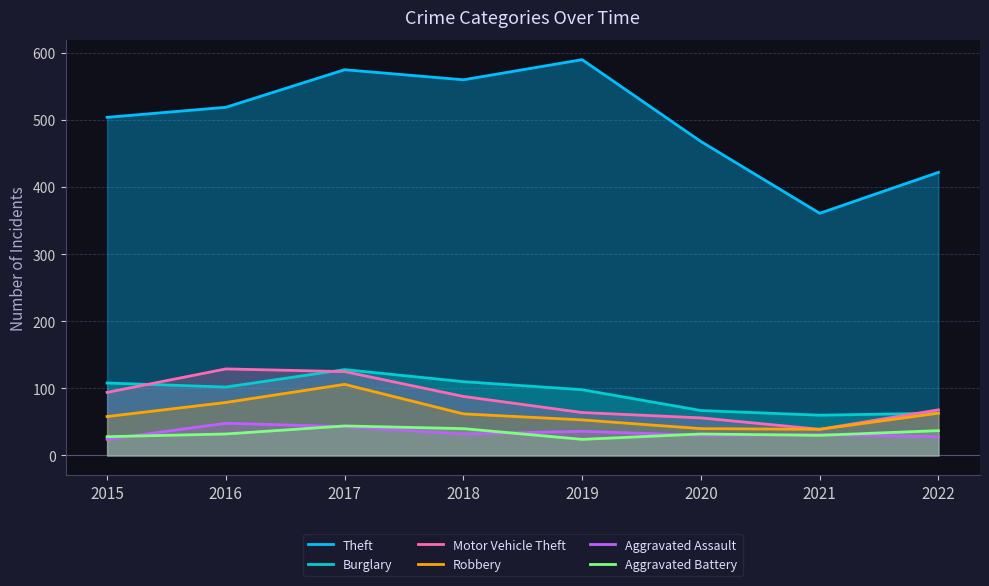

How many data points in Motor Vehicle Theft are above 88?

3